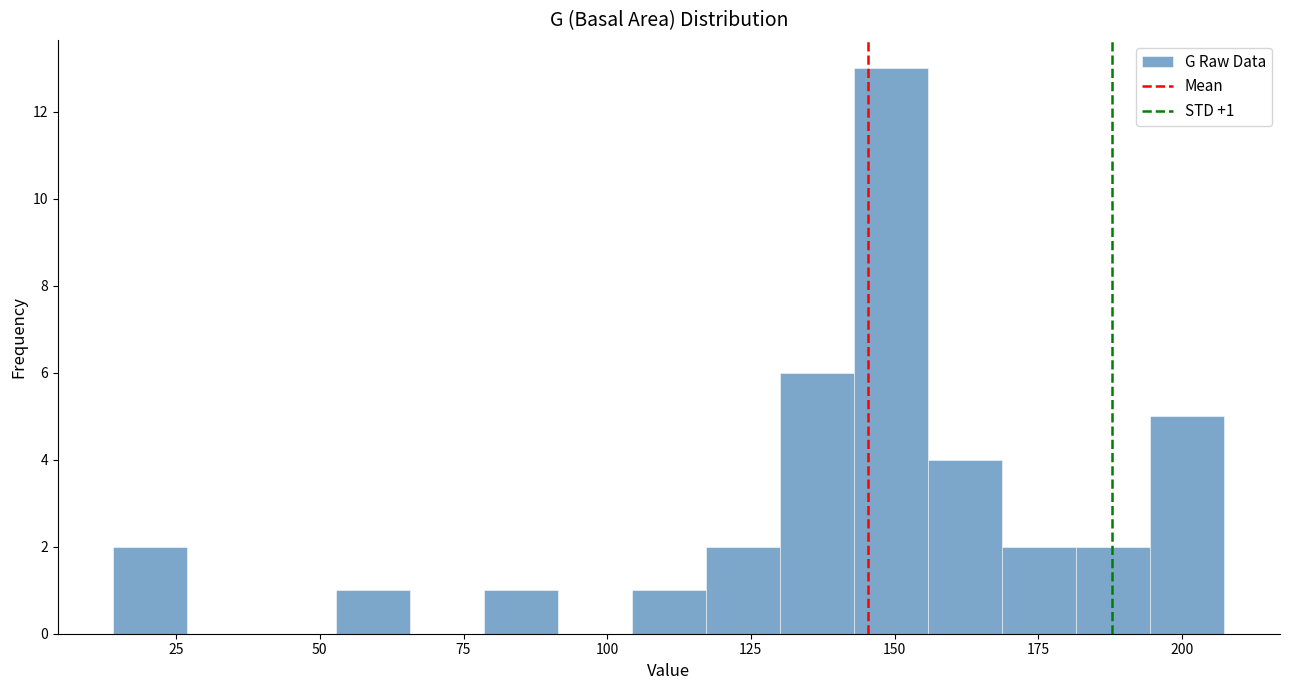

Read against the x-axis, roughly where is the centre of the tallest bar?

150